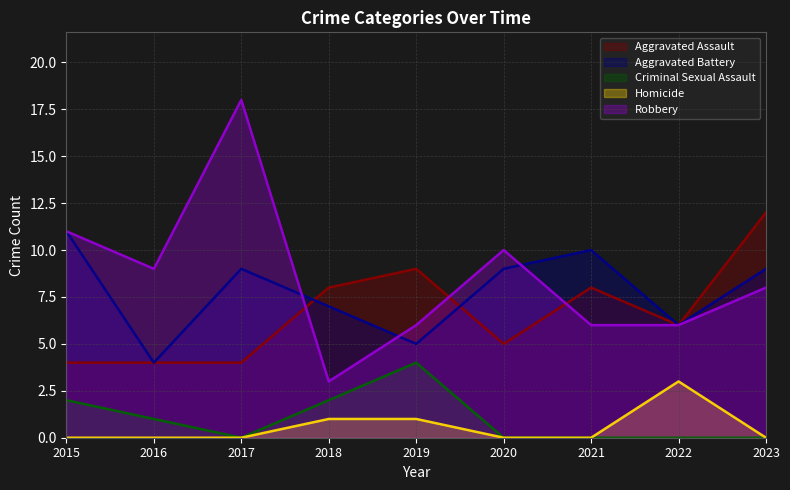

True or false: Homicide and Aggravated Battery intersect in this chart.

False